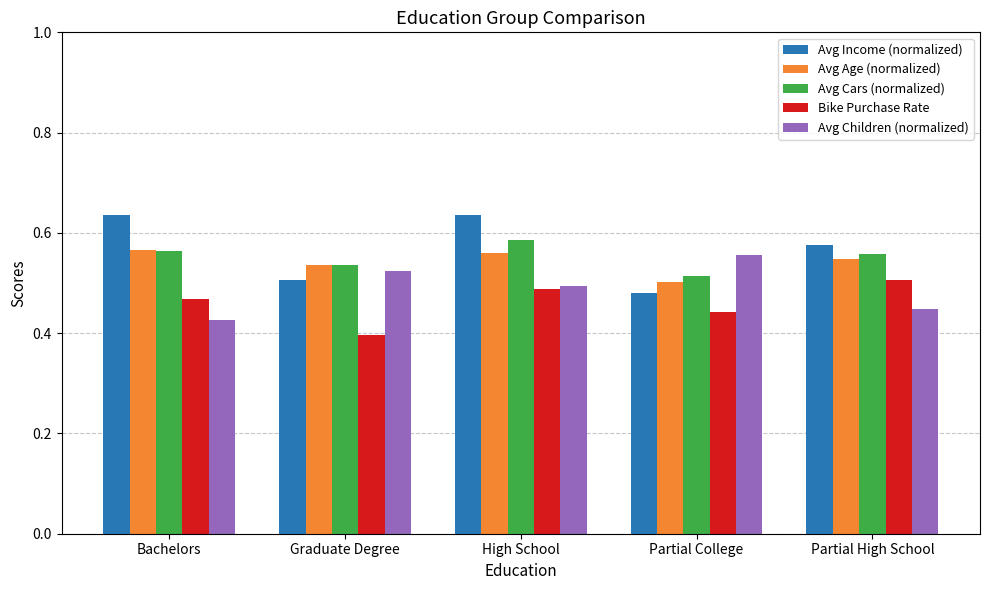

What are all the series names shown in the legend?

Avg Income (normalized), Avg Age (normalized), Avg Cars (normalized), Bike Purchase Rate, Avg Children (normalized)